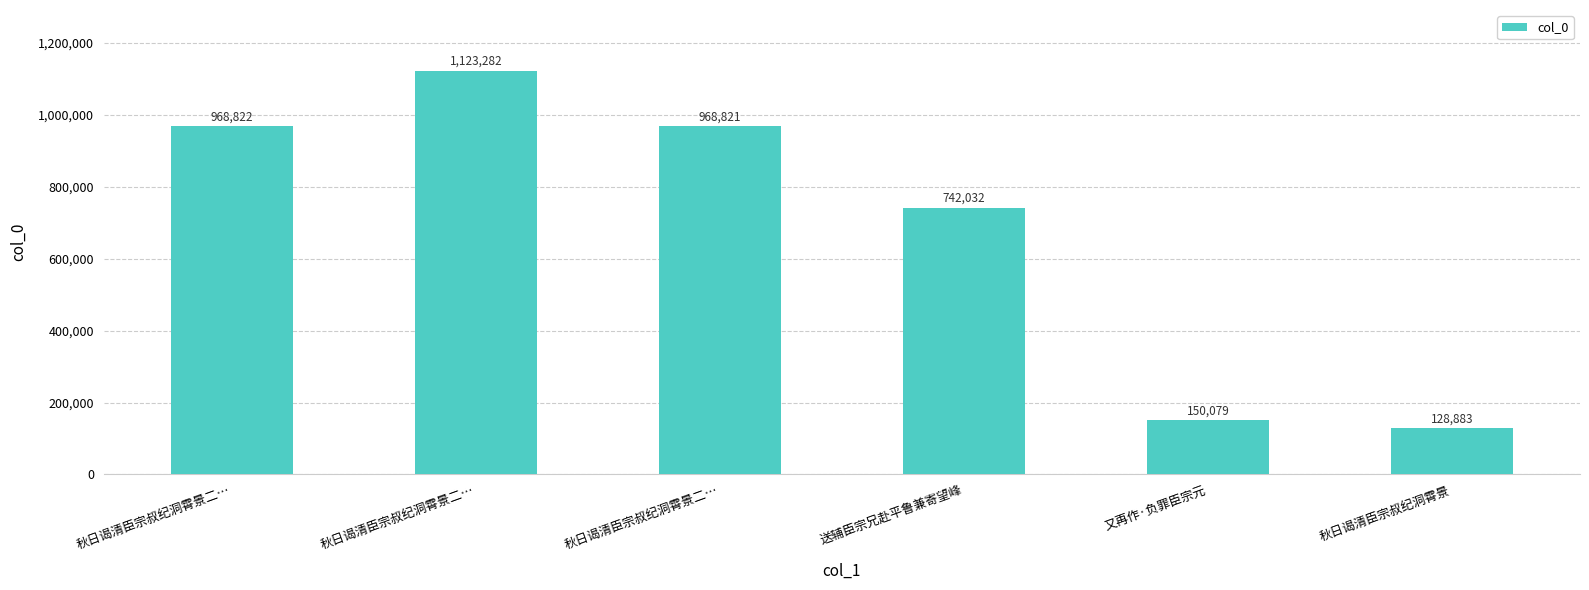

Are the bars horizontal?

No